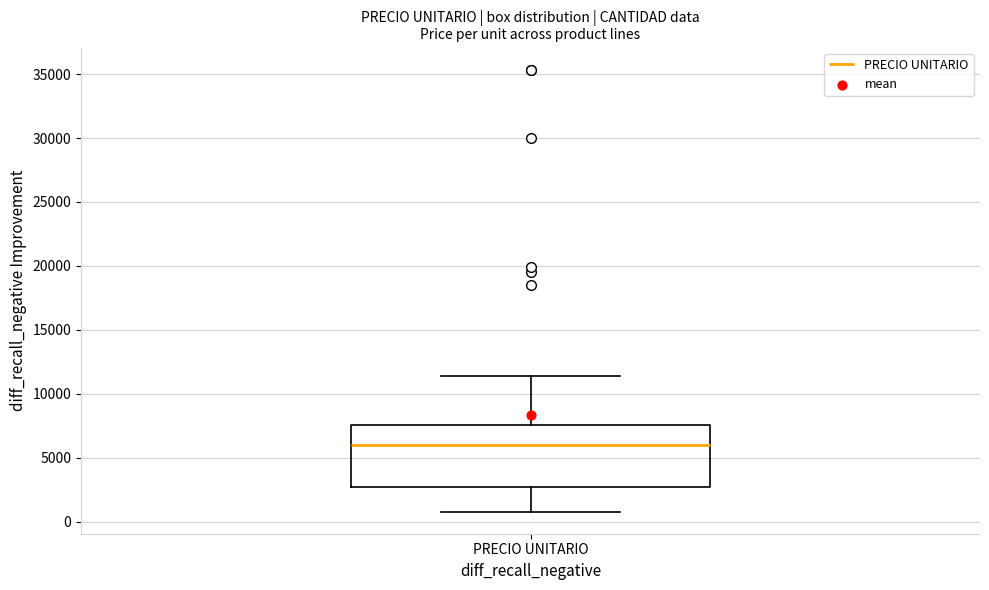

Read this box plot against the y-axis: the position of the median line, the range covered by the box, and the ends of both whiskers. The values are not printed on the chart, so give them approximately, as read against the axis.

median 6000, box 2500 to 7500, whiskers 1000 to 11500